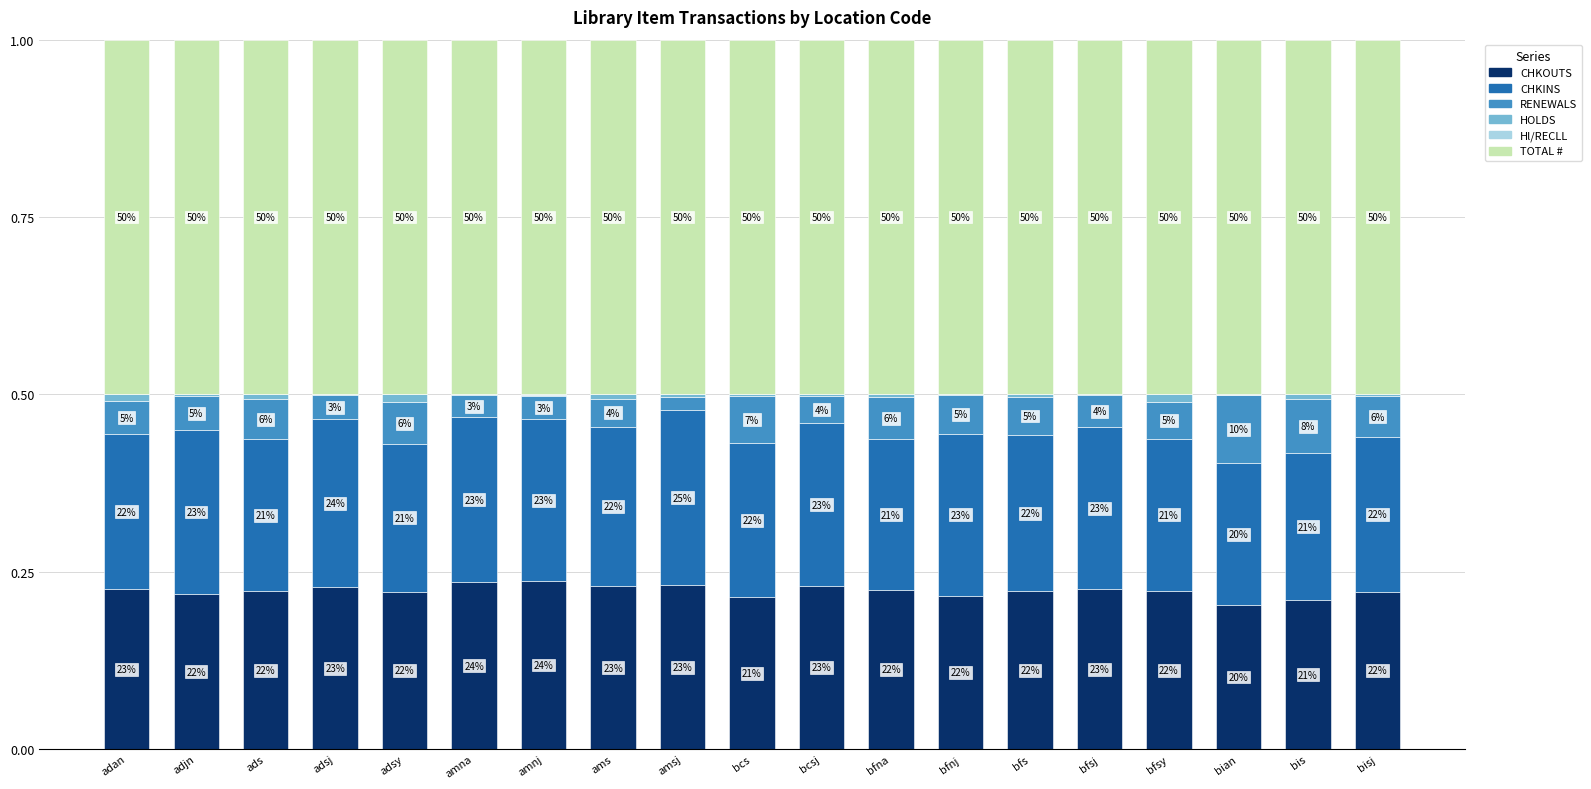

What is the label of the 4th bar from the right?

bfsy